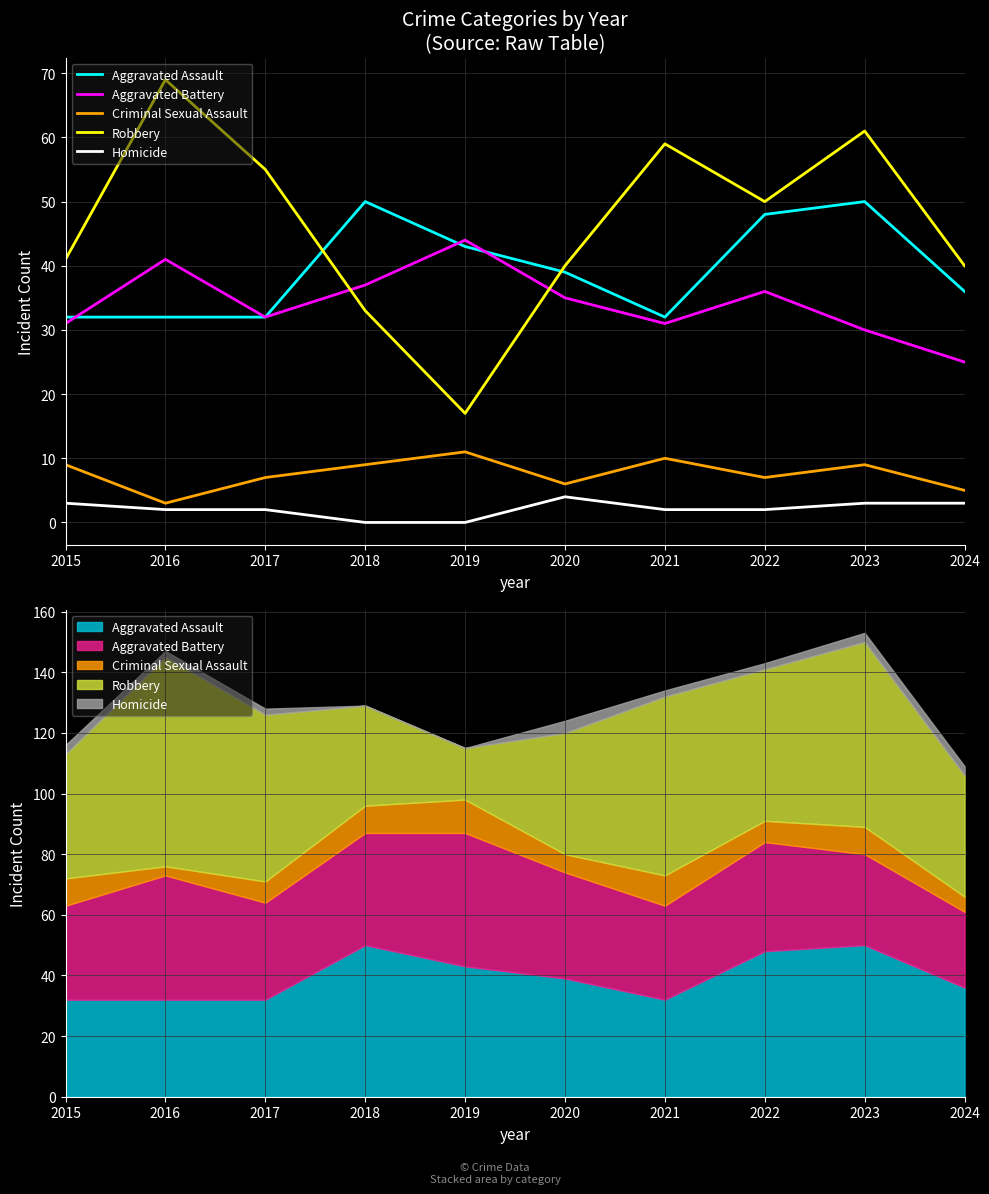

Where is the first local maximum for Criminal Sexual Assault?

2019